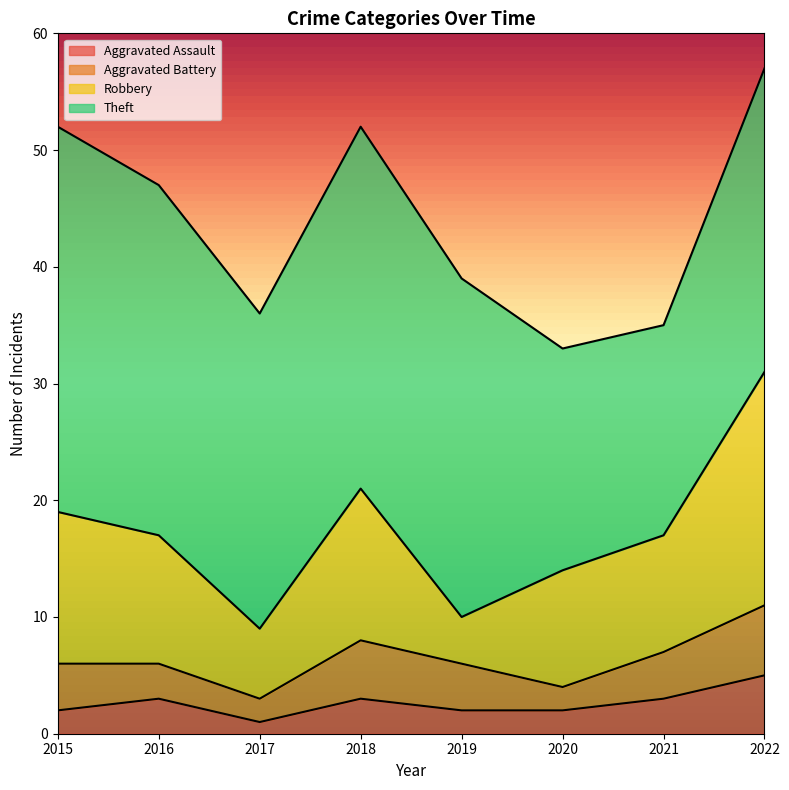

What is the value of the Aggravated Battery point at the 1st from the left?

4